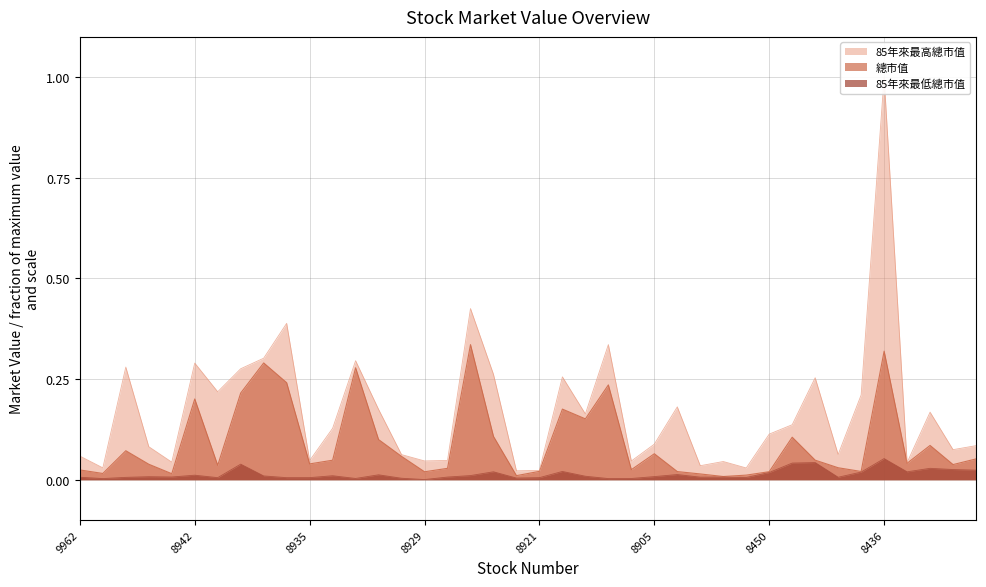

Is the value of 85年來最高總市值 at 9949 greater than the value of 總市值 at 9960?

Yes